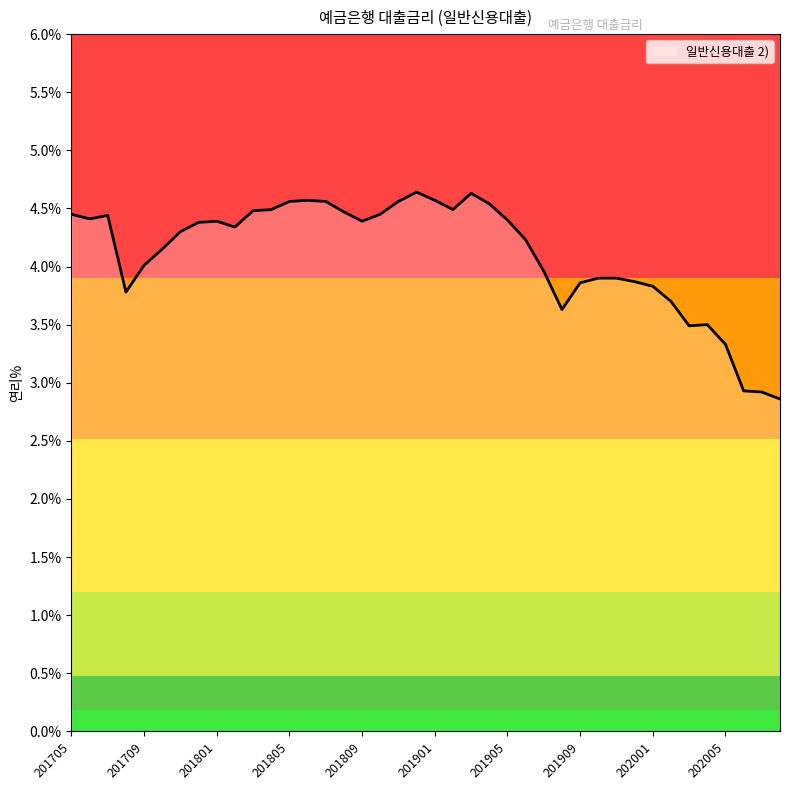

What is the difference between the maximum and minimum values?

1.8